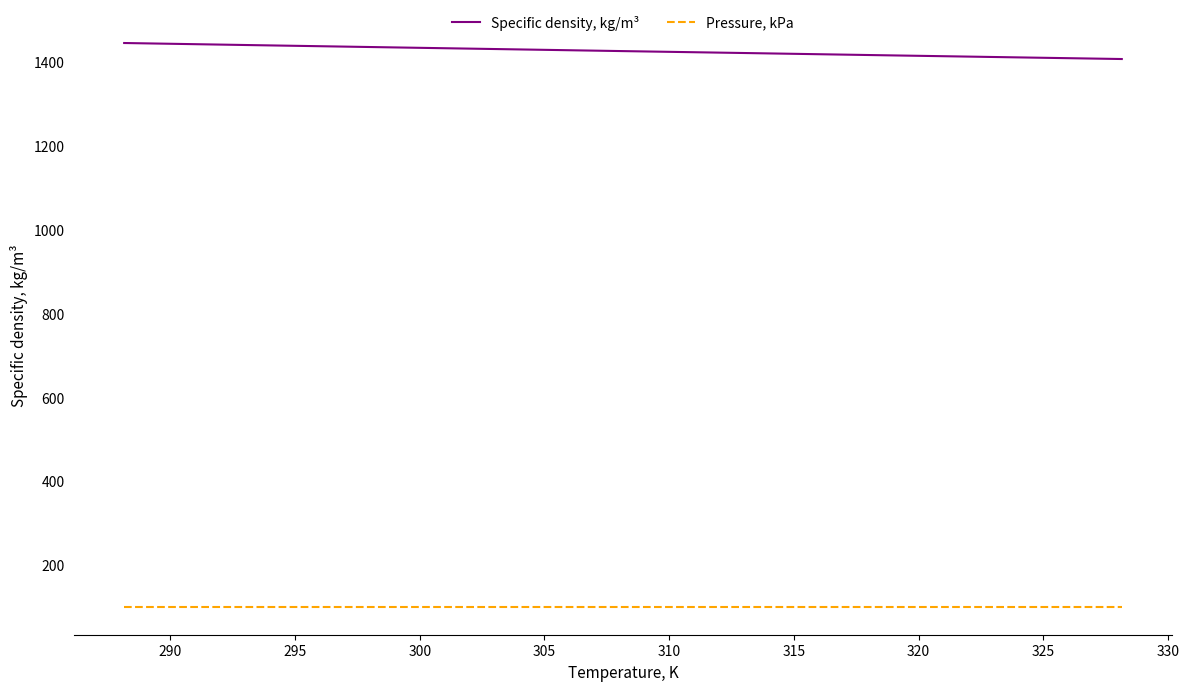

Which series has the largest total across all categories?

Specific density, kg/m³